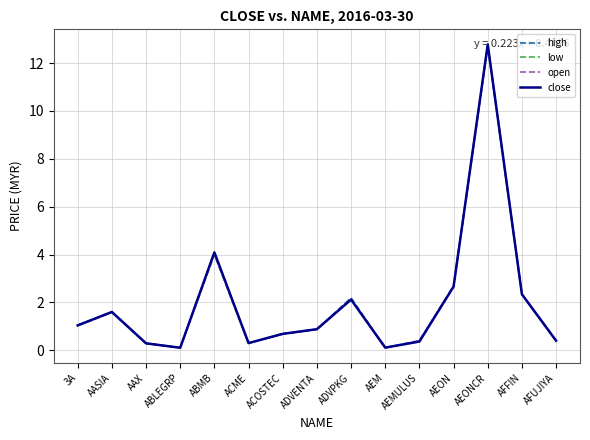

How many categories are shown in the chart?

15